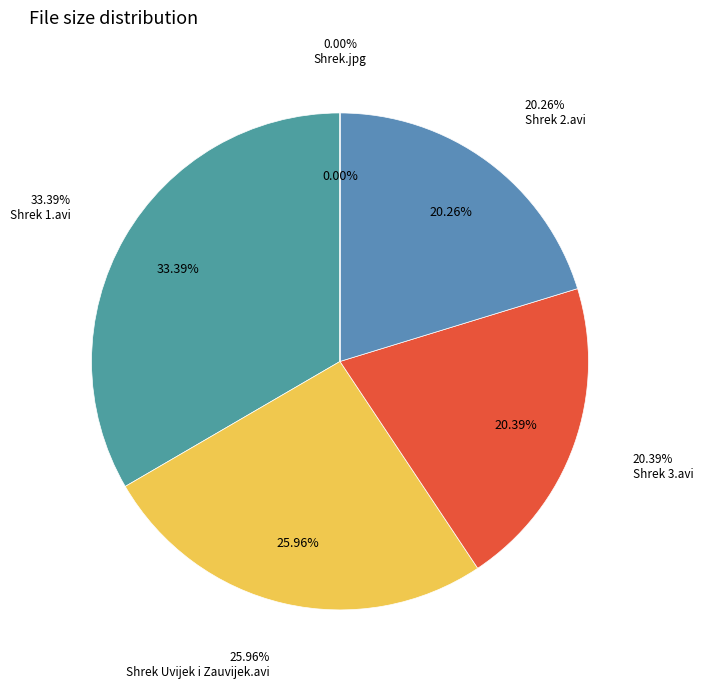

The Shrek.jpg slice represents 8% of the pie. True or false?

False